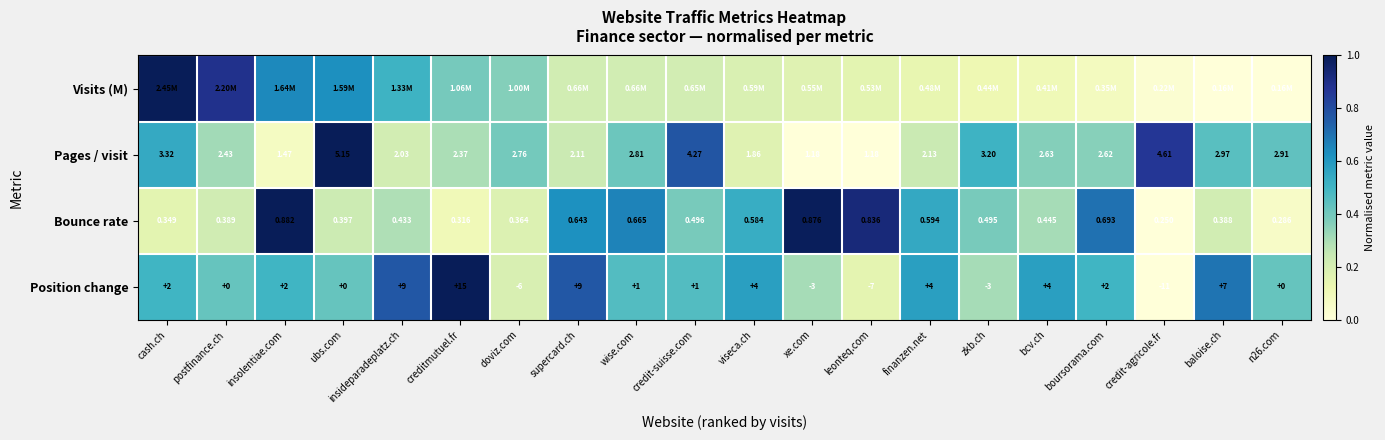

The value of Bounce rate at insolentiae.com is 0.3. True or false?

False